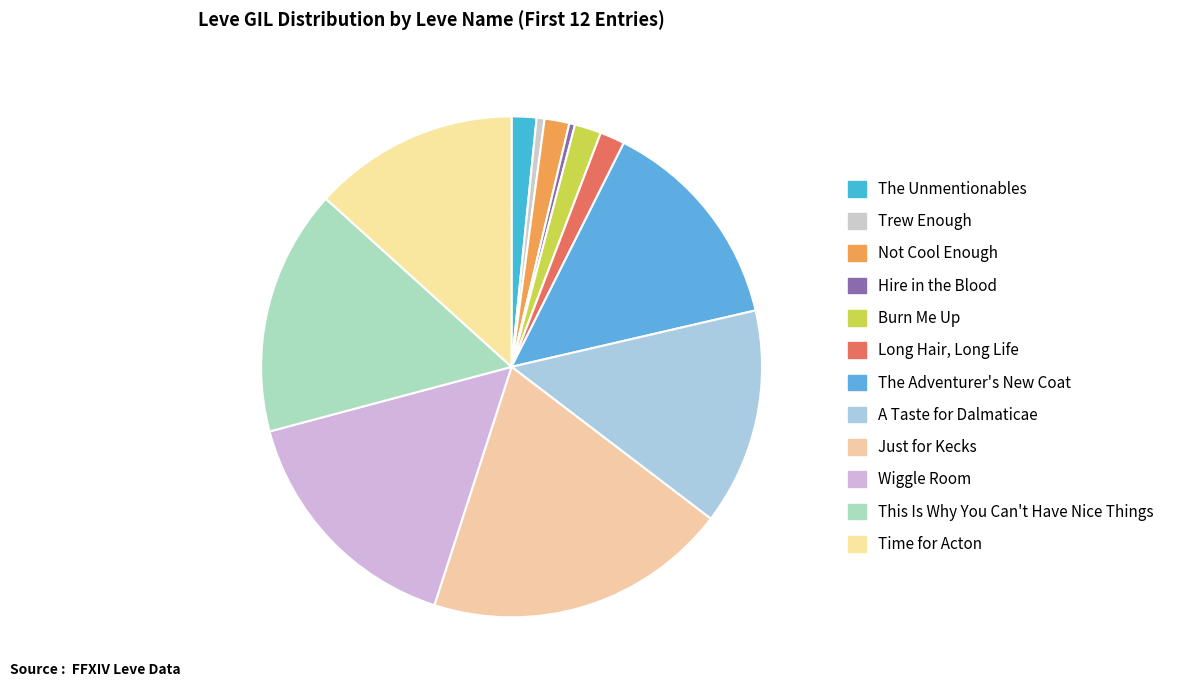

How many slices are in this pie chart?

12